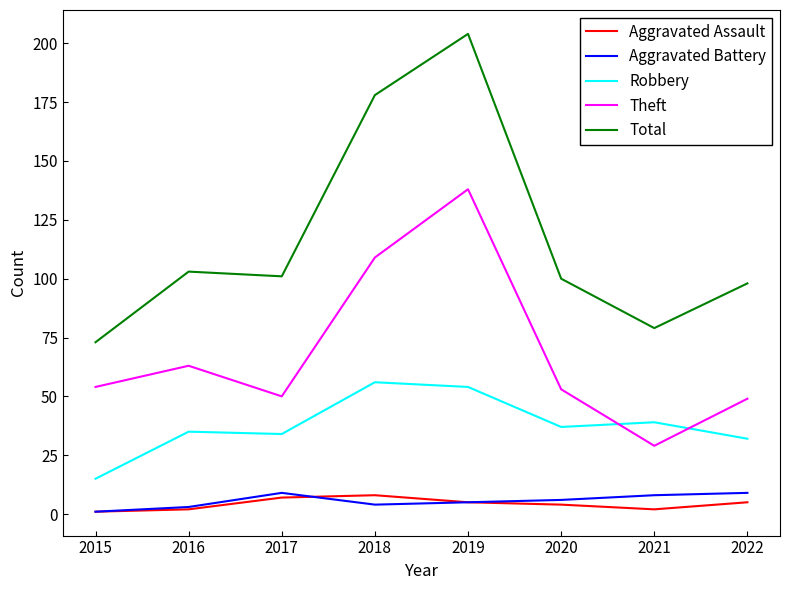

What is the difference between the Robbery values at 2019 and 2020?

17